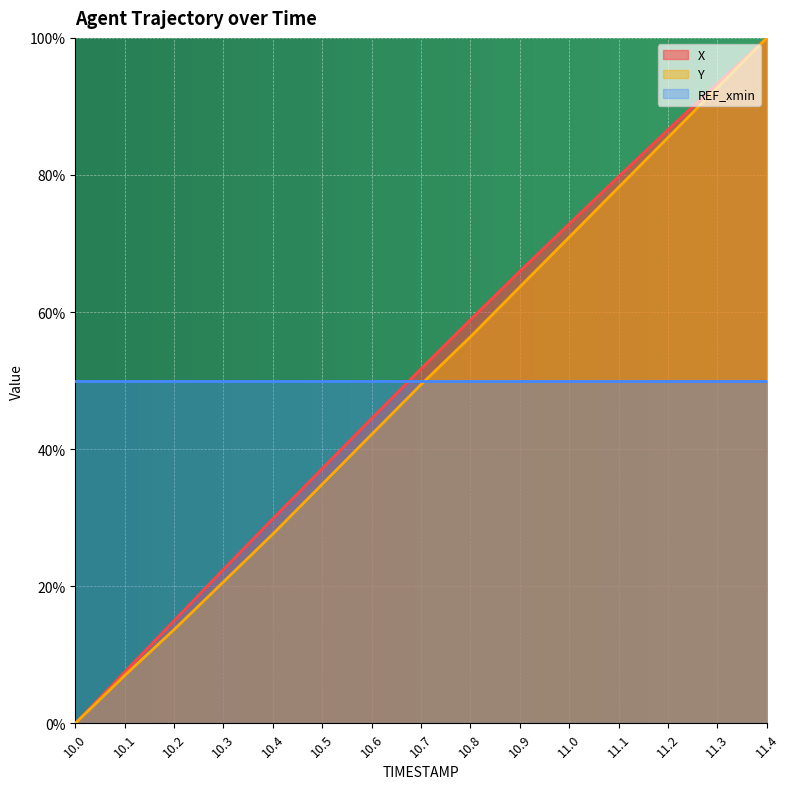

What is the difference between the maximum and minimum values in the X series?

1.0